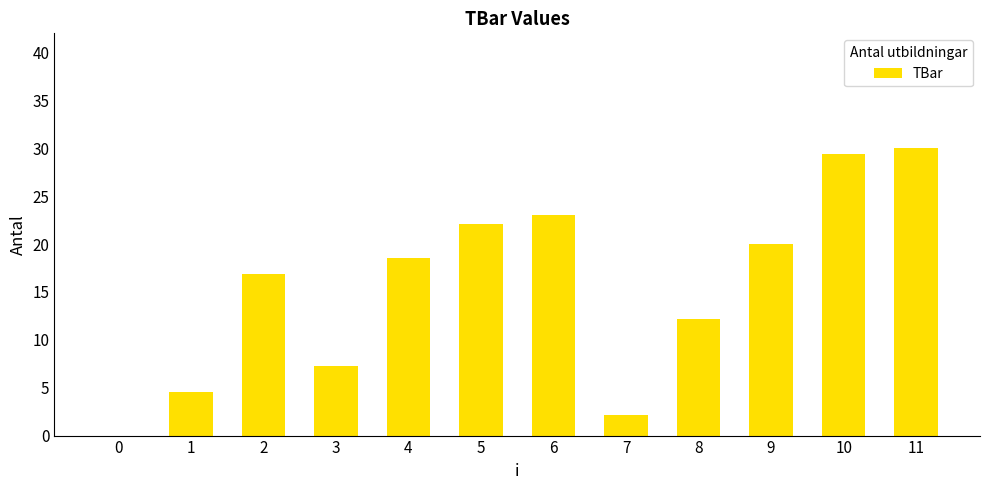

Are the bars horizontal?

No